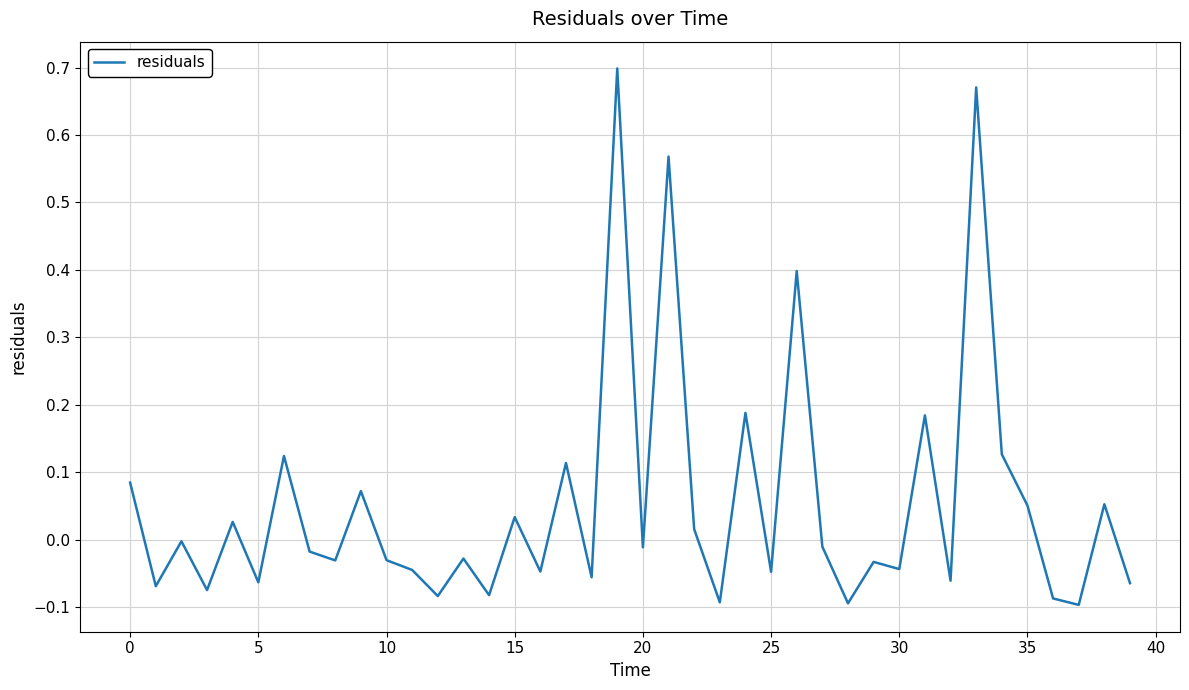

How many interior local valleys (lower than both neighbors) does the data have?

15